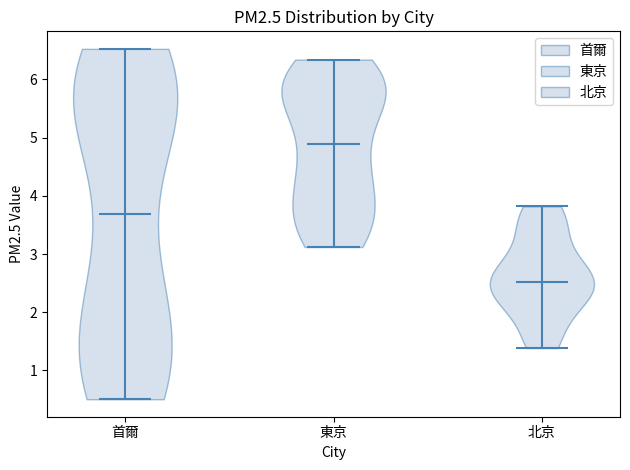

Reading left to right, read every violin against the y-axis: where its median line is, and the lowest and highest points it reaches. The values are not printed on the chart, so give them approximately, as read against the axis.

首爾: median line 3.7, lowest point 0.5, highest point 6.5
東京: median line 4.9, lowest point 3.1, highest point 6.3
北京: median line 2.5, lowest point 1.4, highest point 3.8